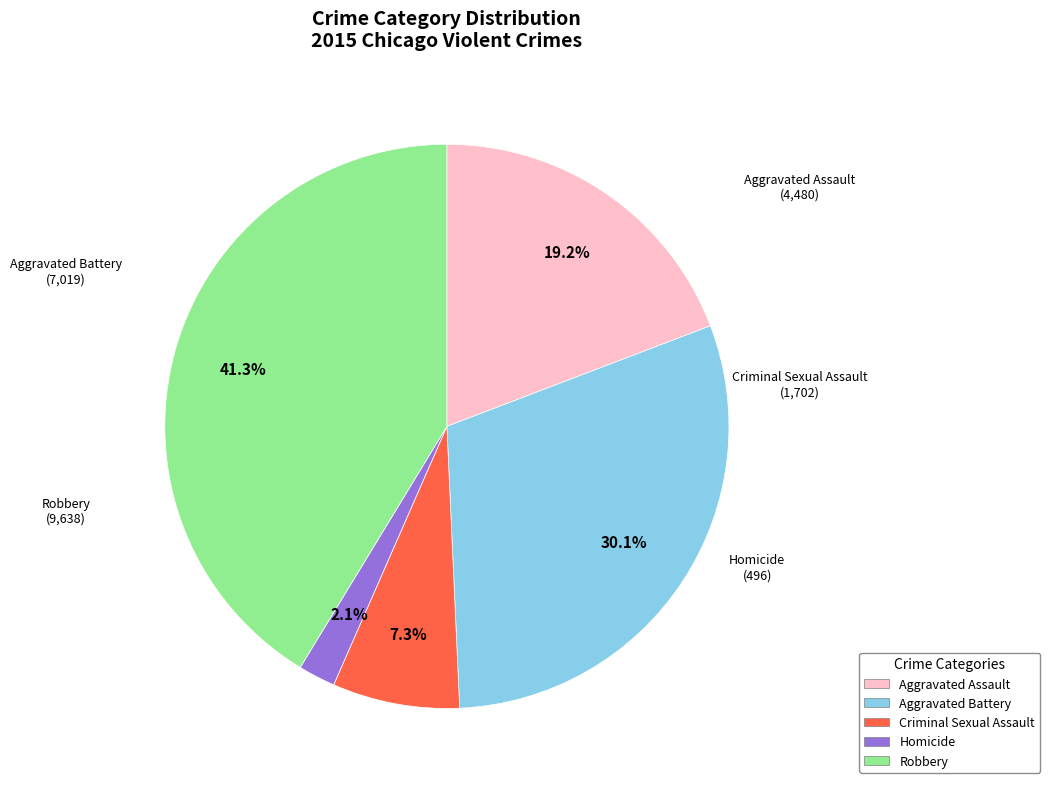

Between Aggravated Assault and Homicide, which is larger?

Aggravated Assault